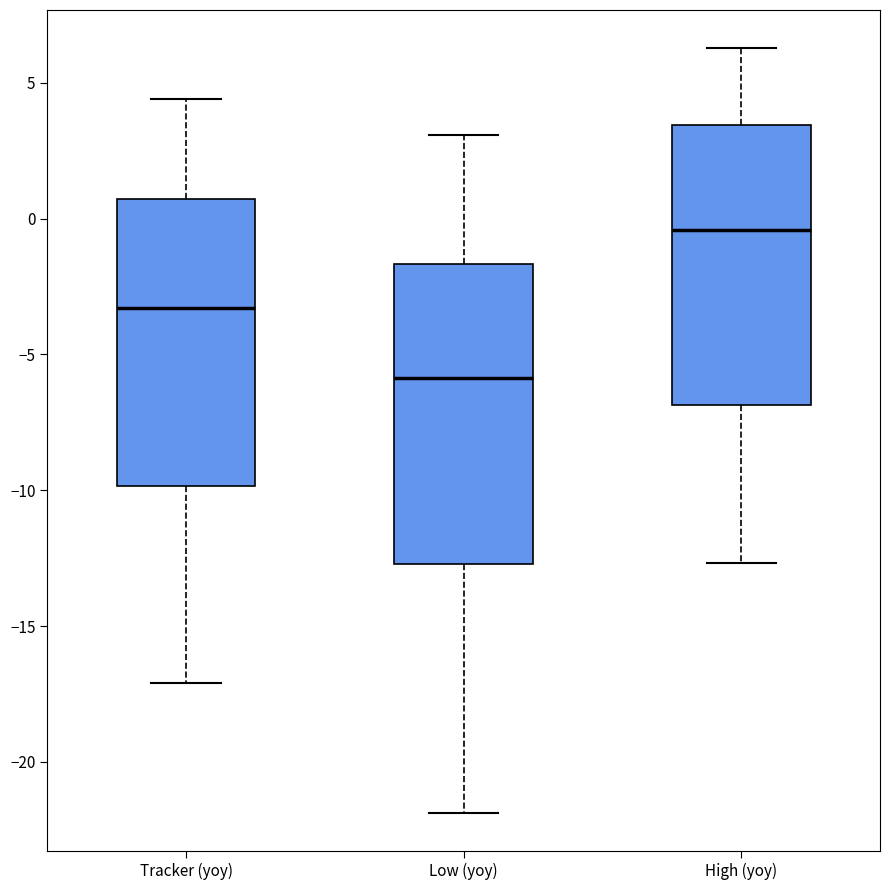

Where is the upper edge of the box for Tracker (yoy) on the y-axis? The values are not printed on the chart, so give them approximately, as read against the axis.

0.5